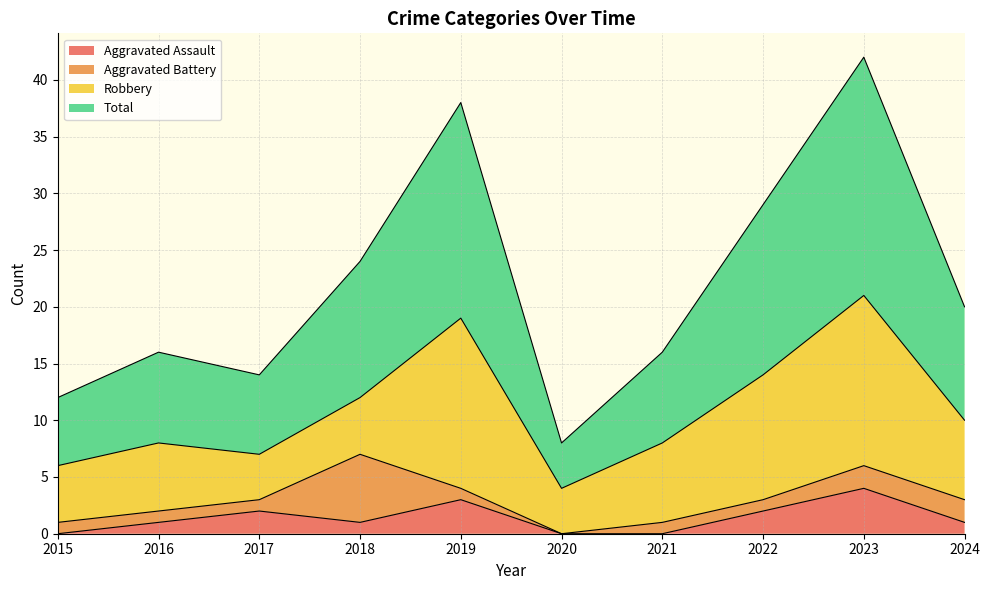

True or false: Total has a value of 38 at 2019.

True